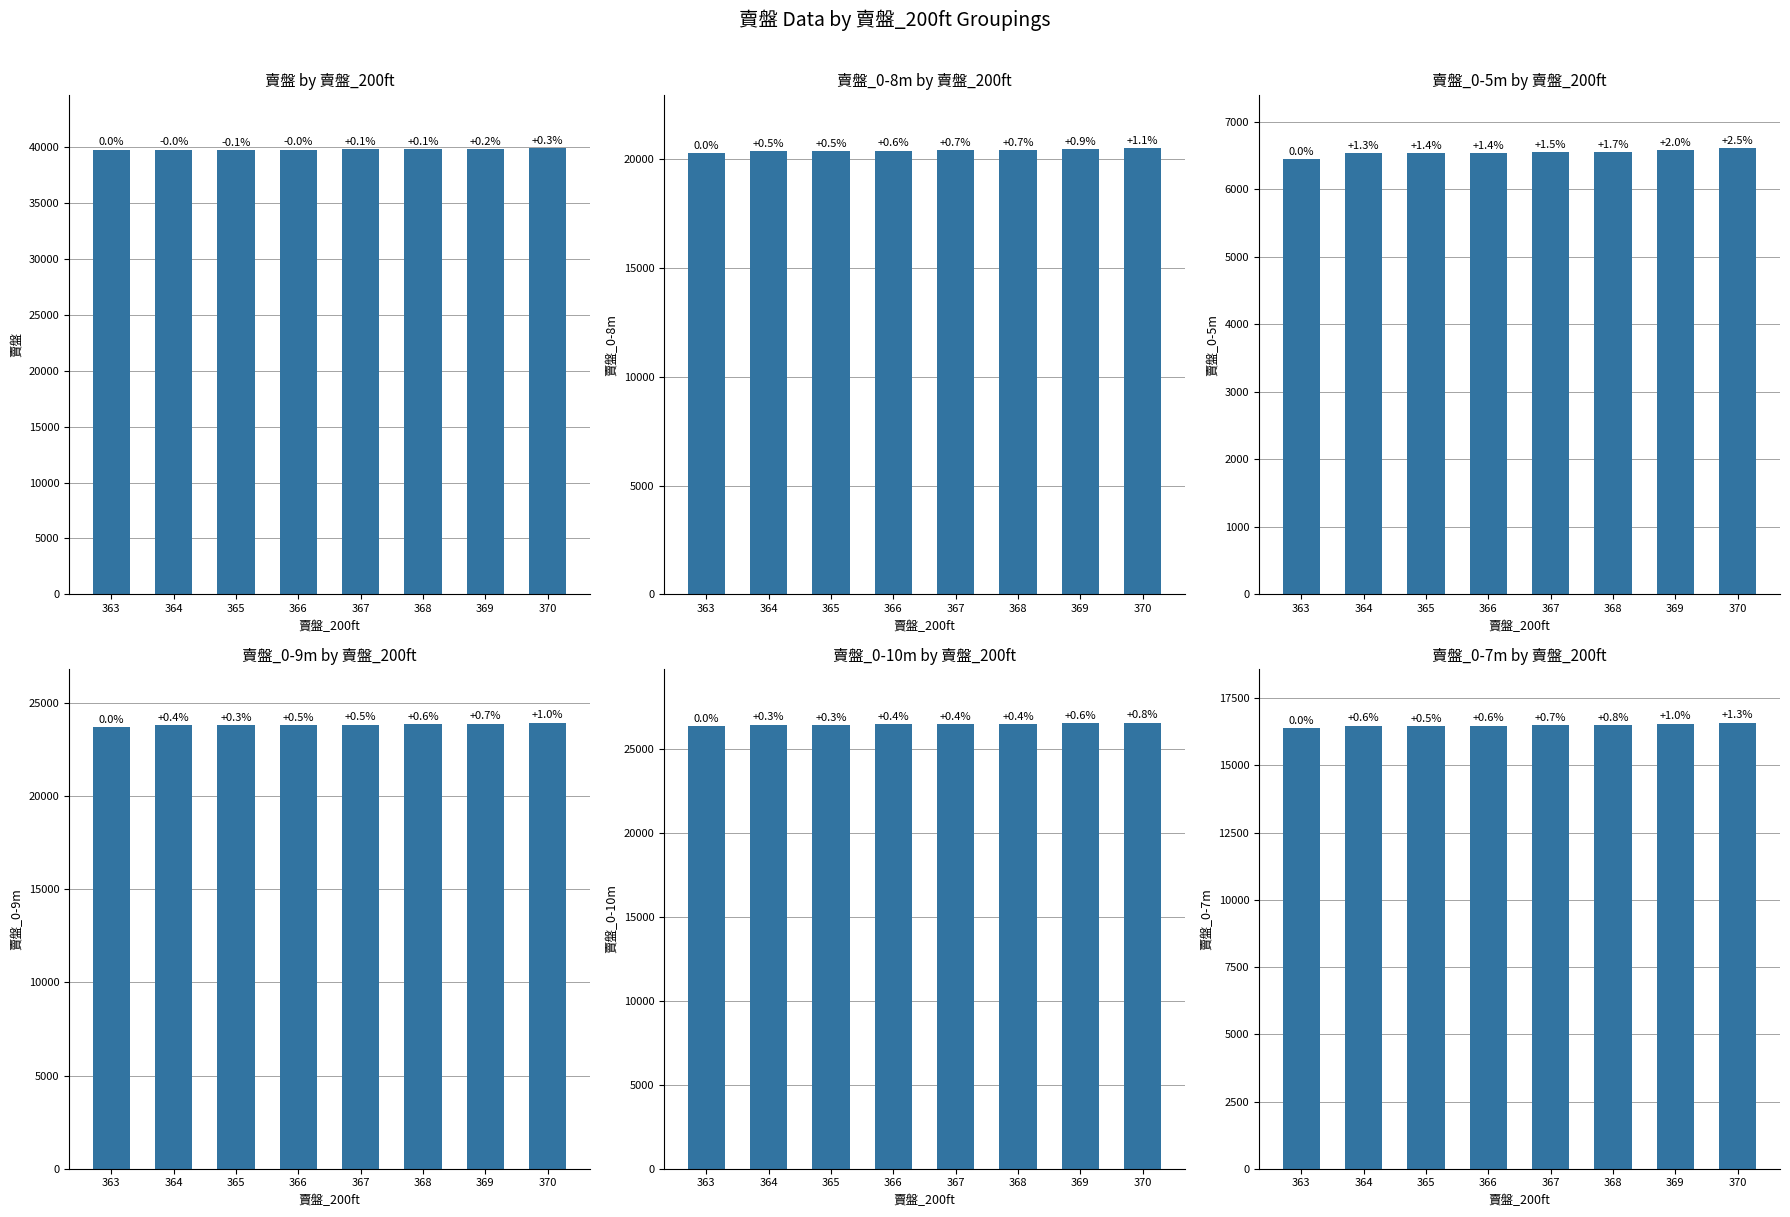

How many data points in 賣盤_0-9m are less than 23836?

4